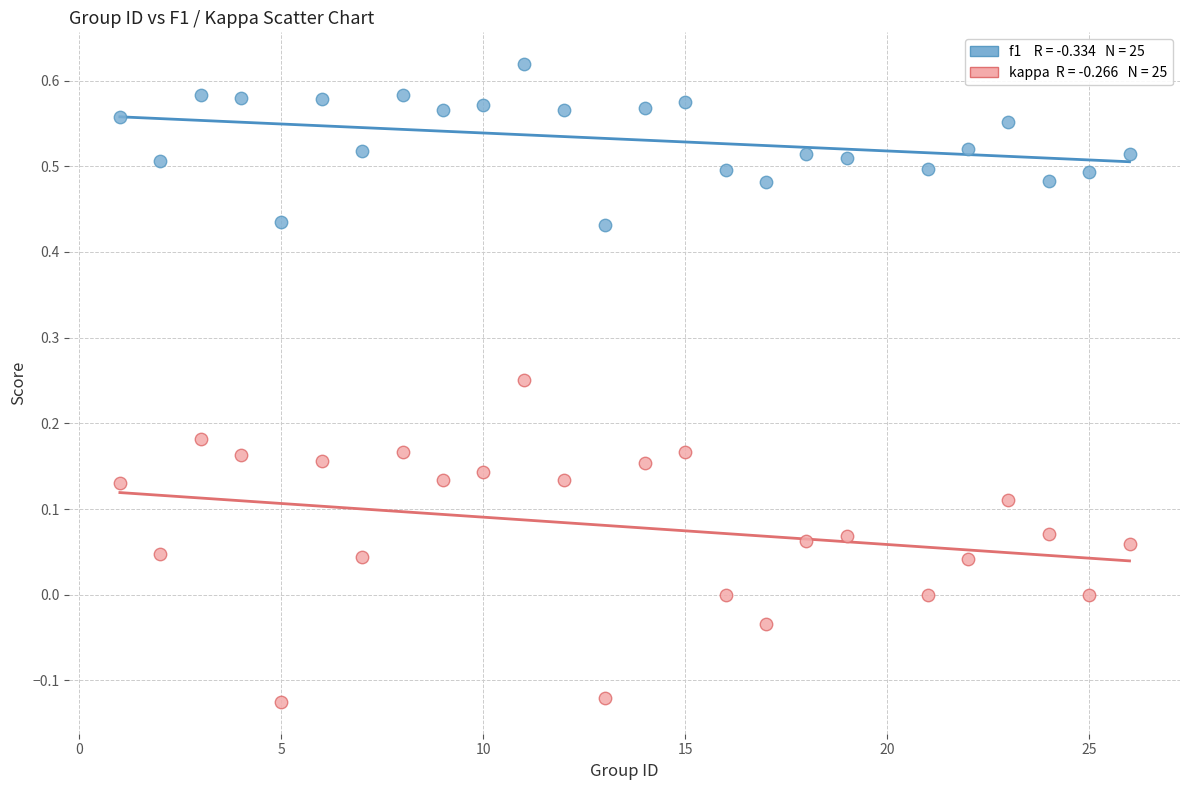

Across all data points, what is the range of X values (max minus min)?

25.0